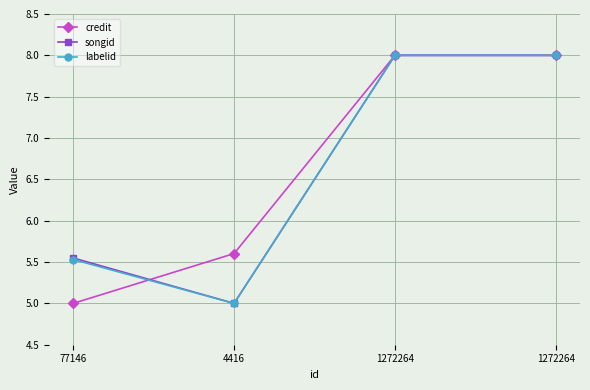

Count the number of categories in the chart.

4